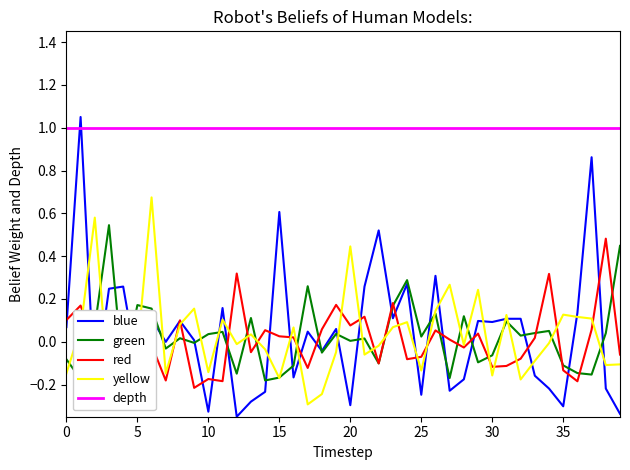

True or false: red and depth intersect in this chart.

False